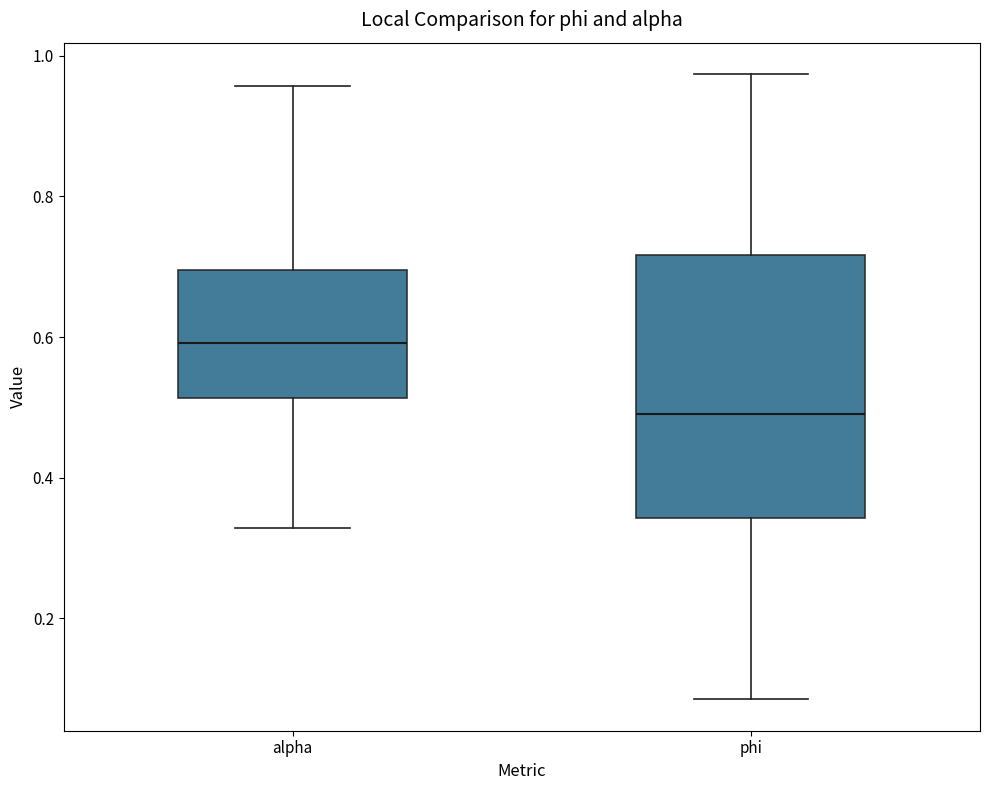

Where does the median line of the box for phi sit on the y-axis? The values are not printed on the chart, so give them approximately, as read against the axis.

0.50